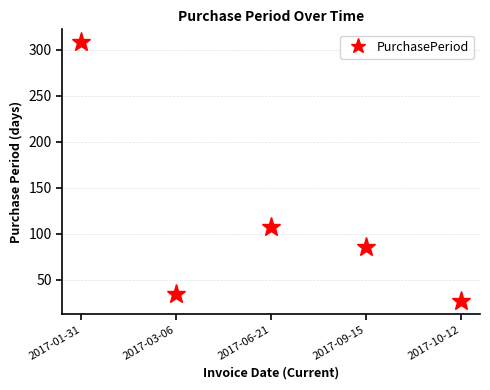

What is the approximate value at 2017-01-31, to the nearest 5?

310